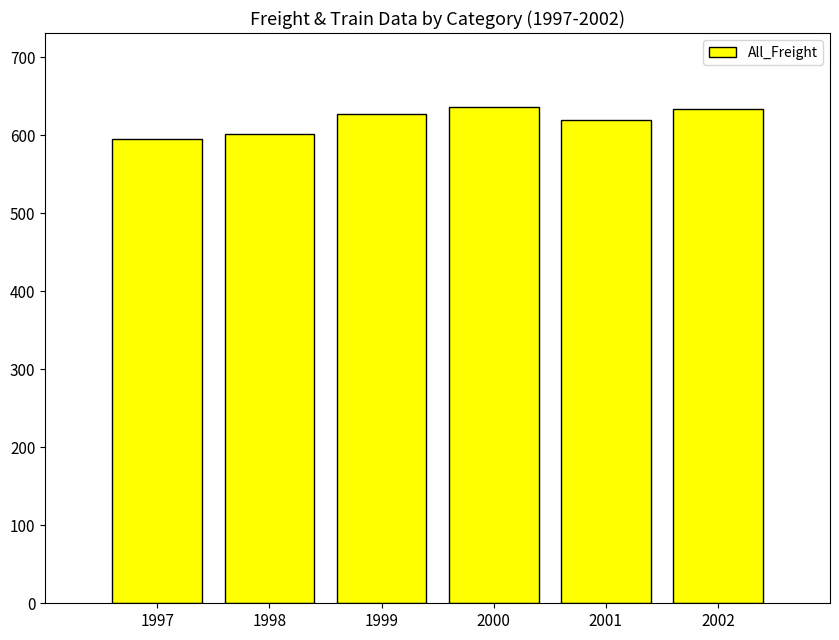

Approximately how many times larger is the value at 2002 compared to 1998?

1.1